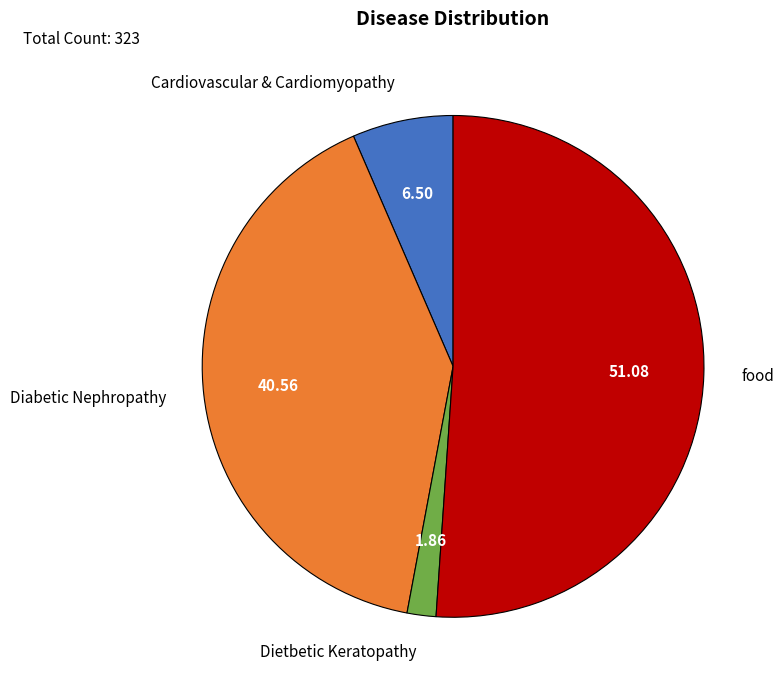

Approximately how many times larger is the value at Diabetic Nephropathy compared to food?

0.8